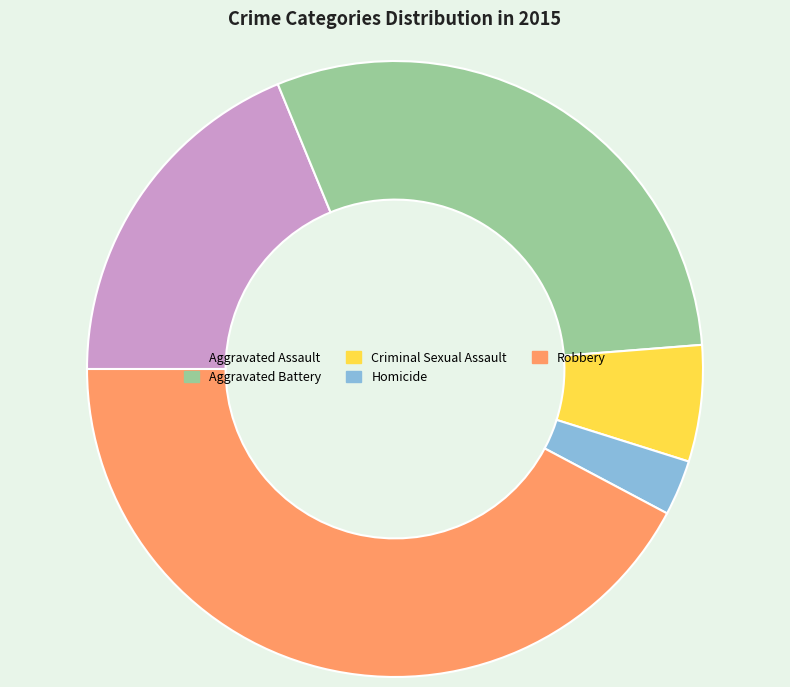

What is the ratio of the value at Robbery to the value at Criminal Sexual Assault?

6.9